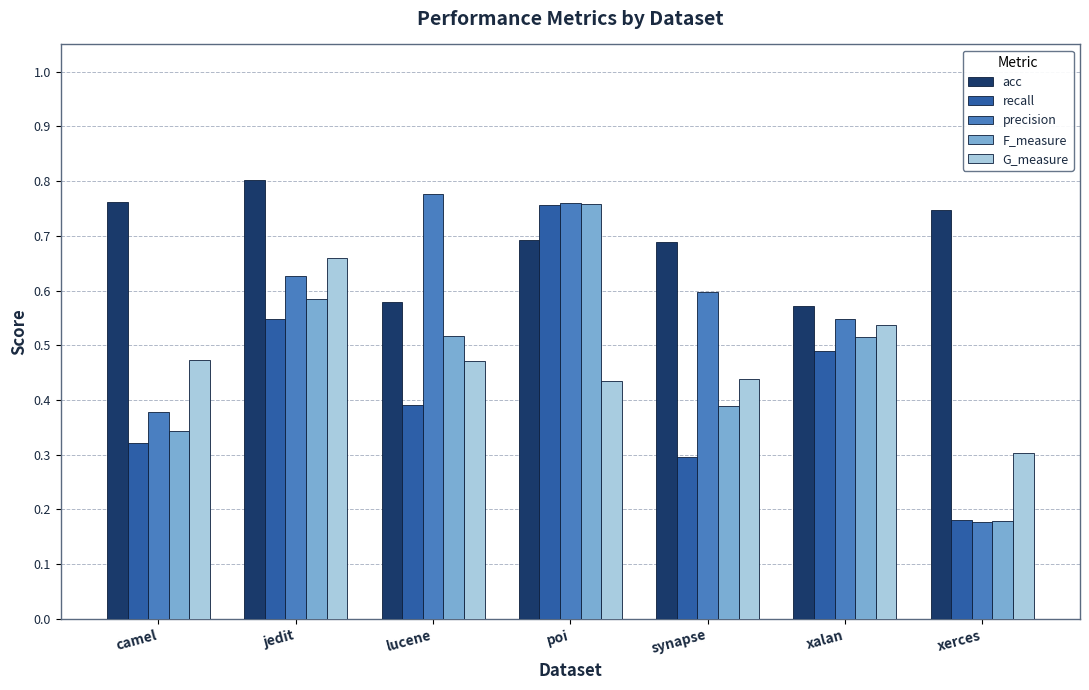

What is the sum of all G_measure values?

3.3